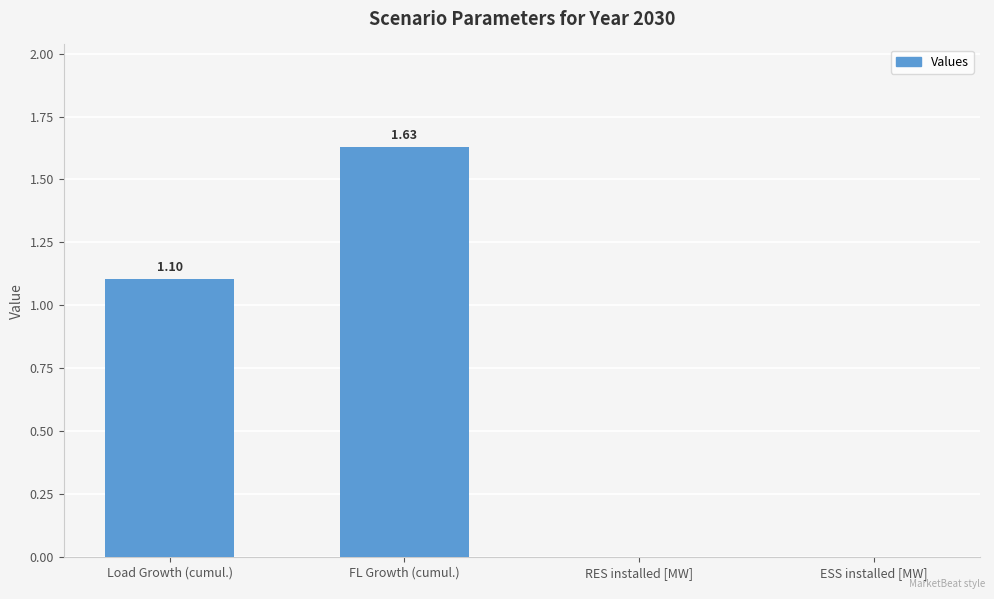

What is the sum of all values?

2.7